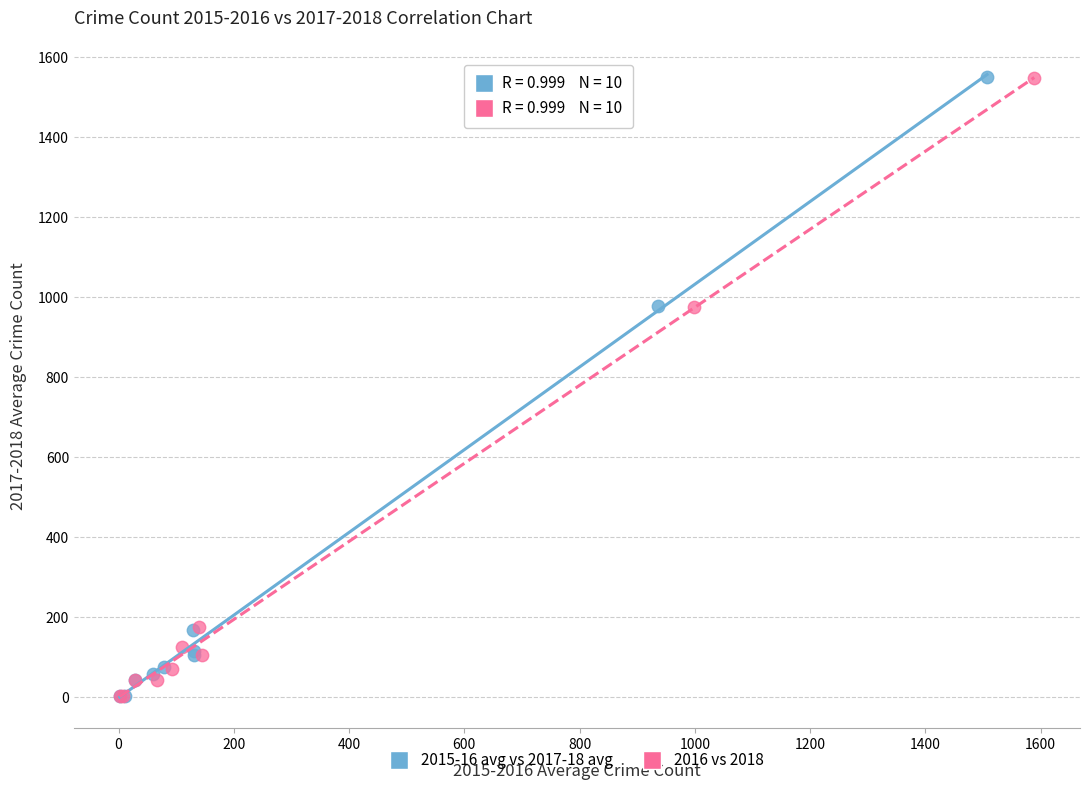

Which series has the largest Y range (max minus min)?

2015-16 avg vs 2017-18 avg